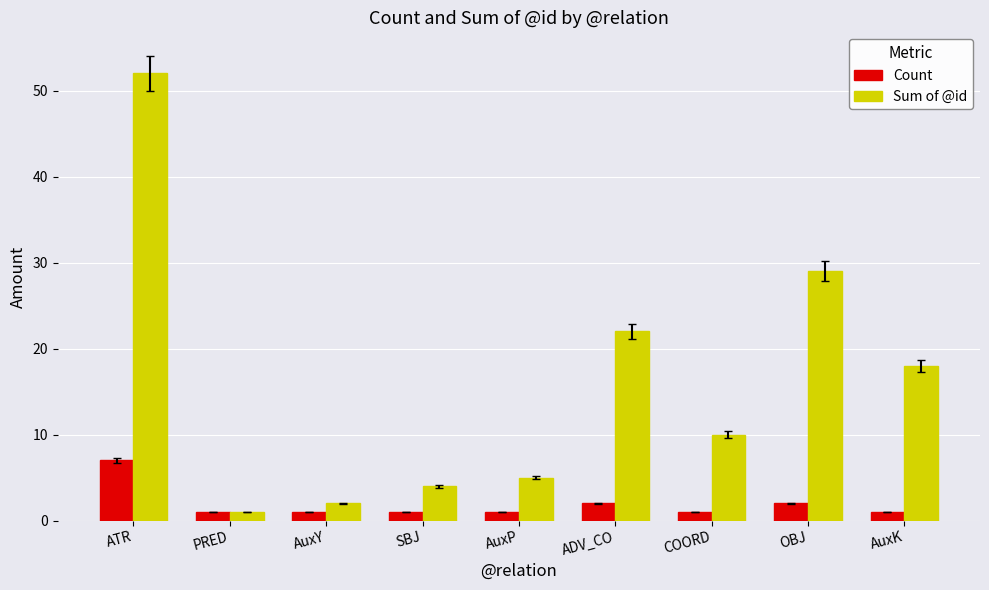

What is the total value across all series at AuxK?

19